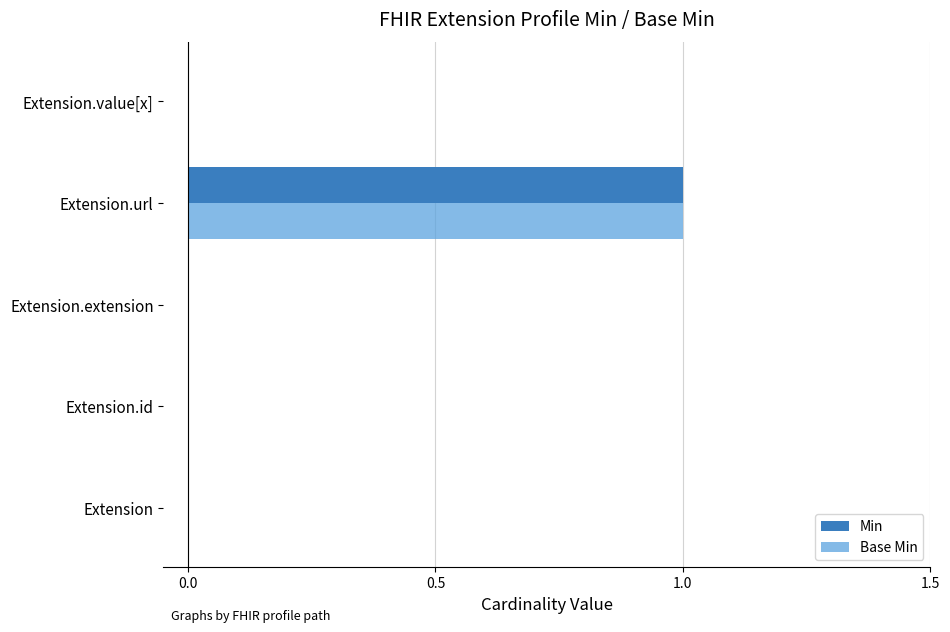

The Min series shows 0 at Extension.id. True or false?

True